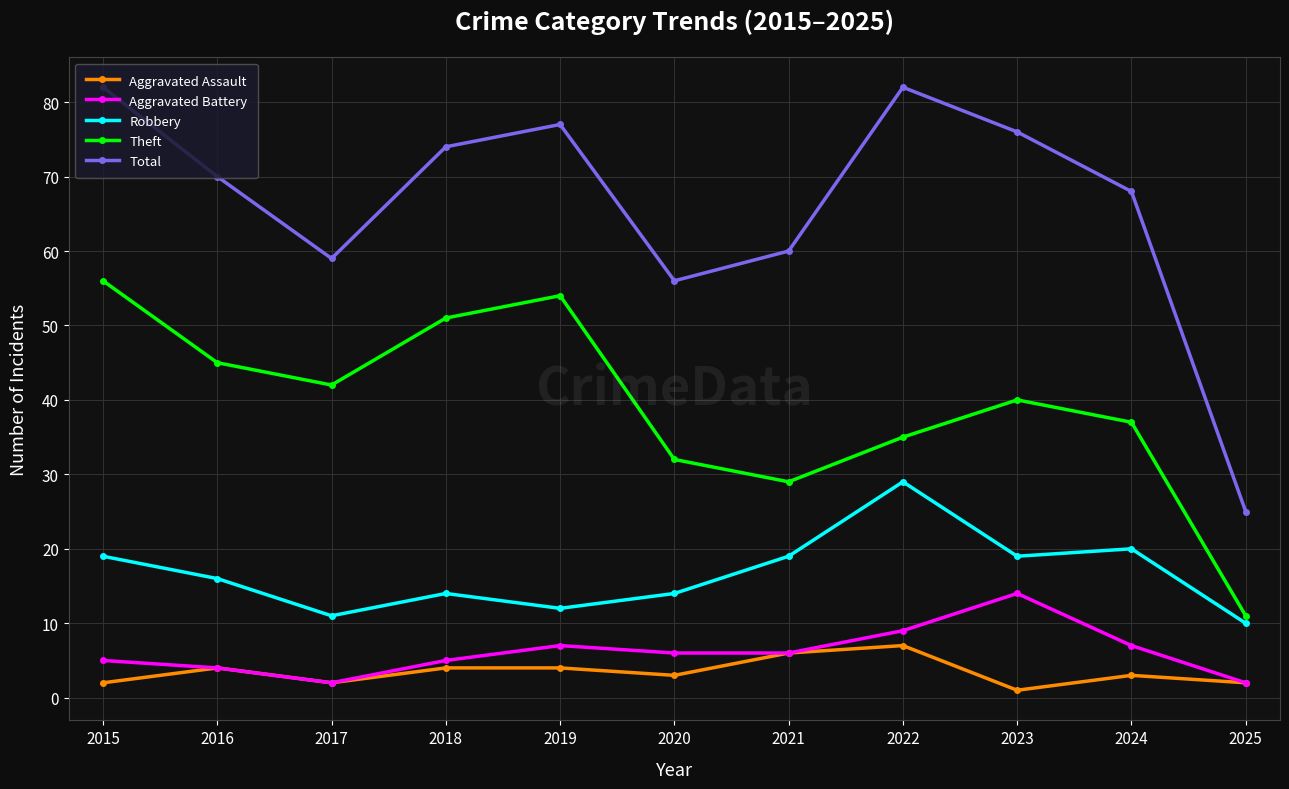

True or false: Total and Aggravated Assault intersect in this chart.

False